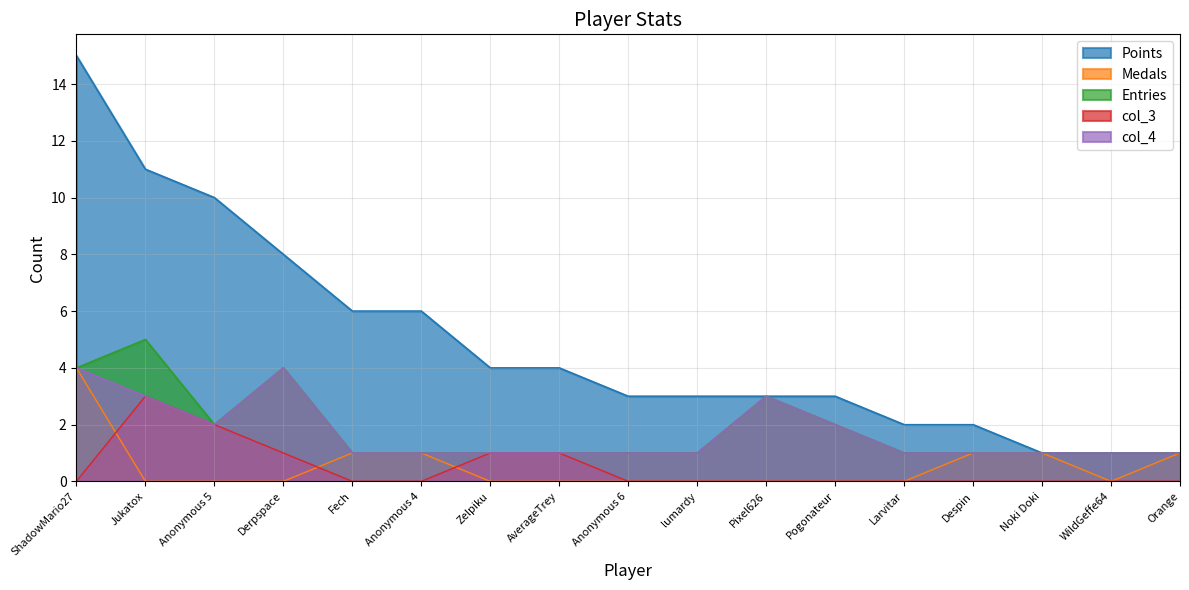

Reading left to right, extract all data points from this chart.

Points: 15	11	10	8	6	6	4	4	3	3	3	3	2	2	1	1	1
Medals: 4	0	0	0	1	1	0	0	0	0	0	0	0	1	1	0	1
Entries: 4	5	2	4	1	1	1	1	1	1	3	2	1	1	1	1	1
col_3: 0	3	2	1	0	0	1	1	0	0	0	0	0	0	0	0	0
col_4: 4	3	2	4	1	1	1	1	1	1	3	2	1	1	1	1	1